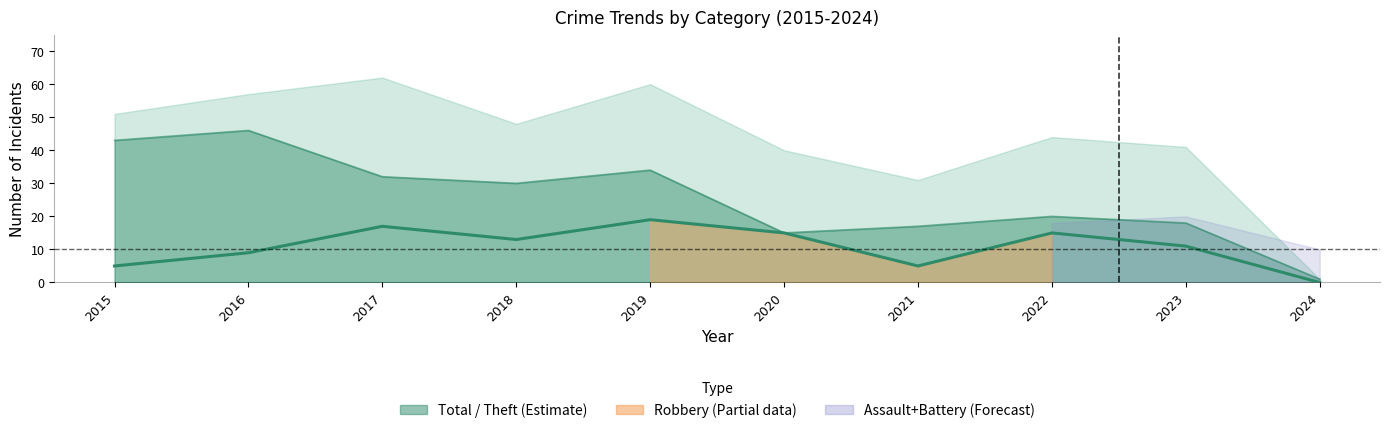

The value of Total at 2020 is 40. True or false?

True